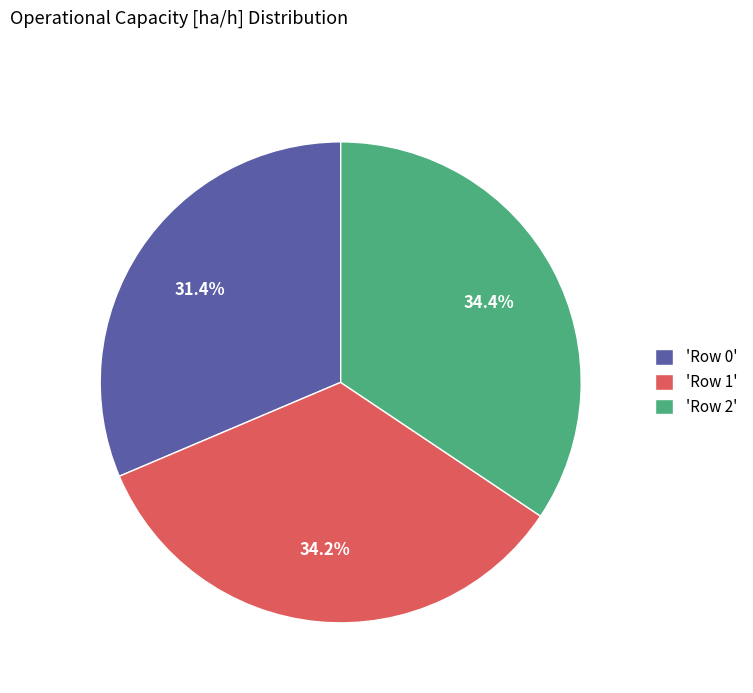

Combined, what portion of the pie is 'Row 0' and 'Row 2'?

65.8%